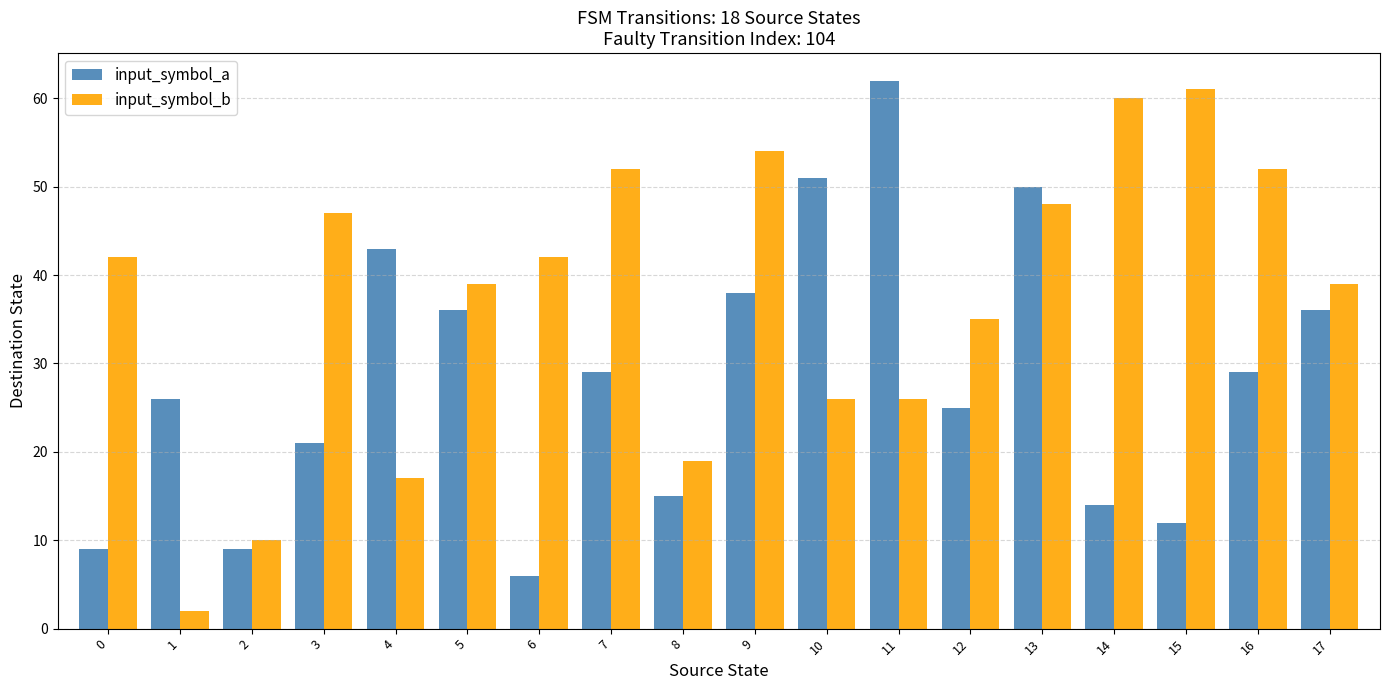

Reading left to right, what are all the values shown in this chart?

input_symbol_a: 9	26	9	21	43	36	6	29	15	38	51	62	25	50	14	12	29	36
input_symbol_b: 42	2	10	47	17	39	42	52	19	54	26	26	35	48	60	61	52	39